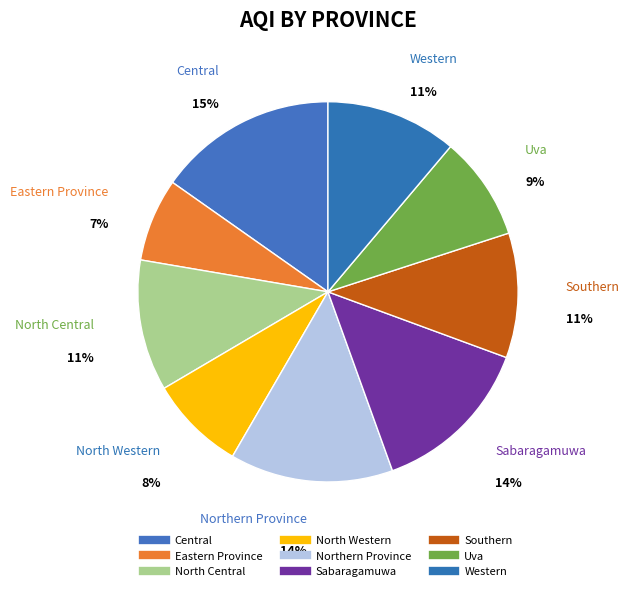

How many slices are in this pie chart?

9